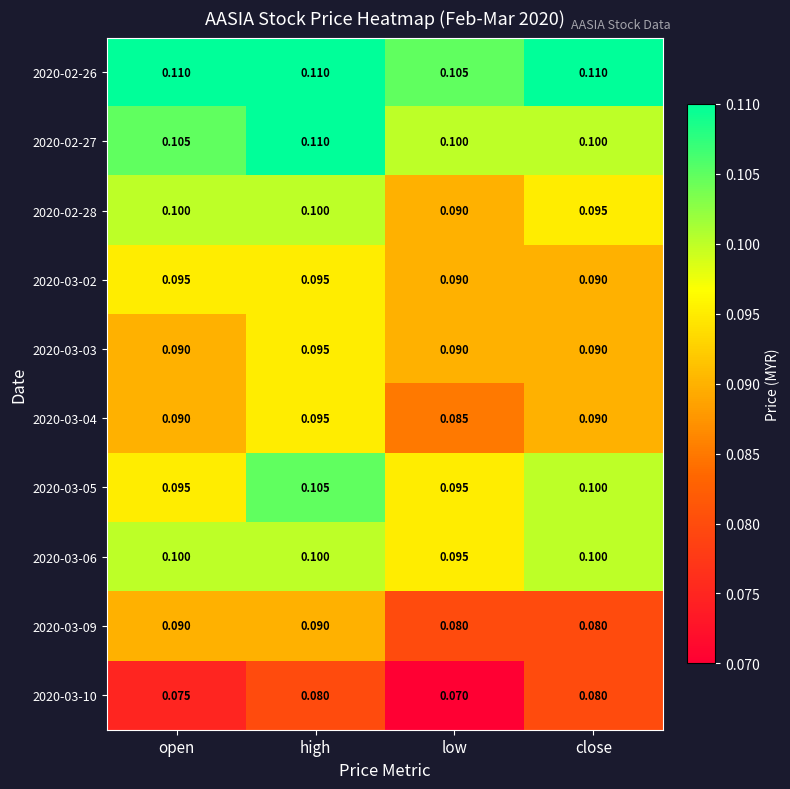

Which label corresponds to the smallest value in the chart?

low